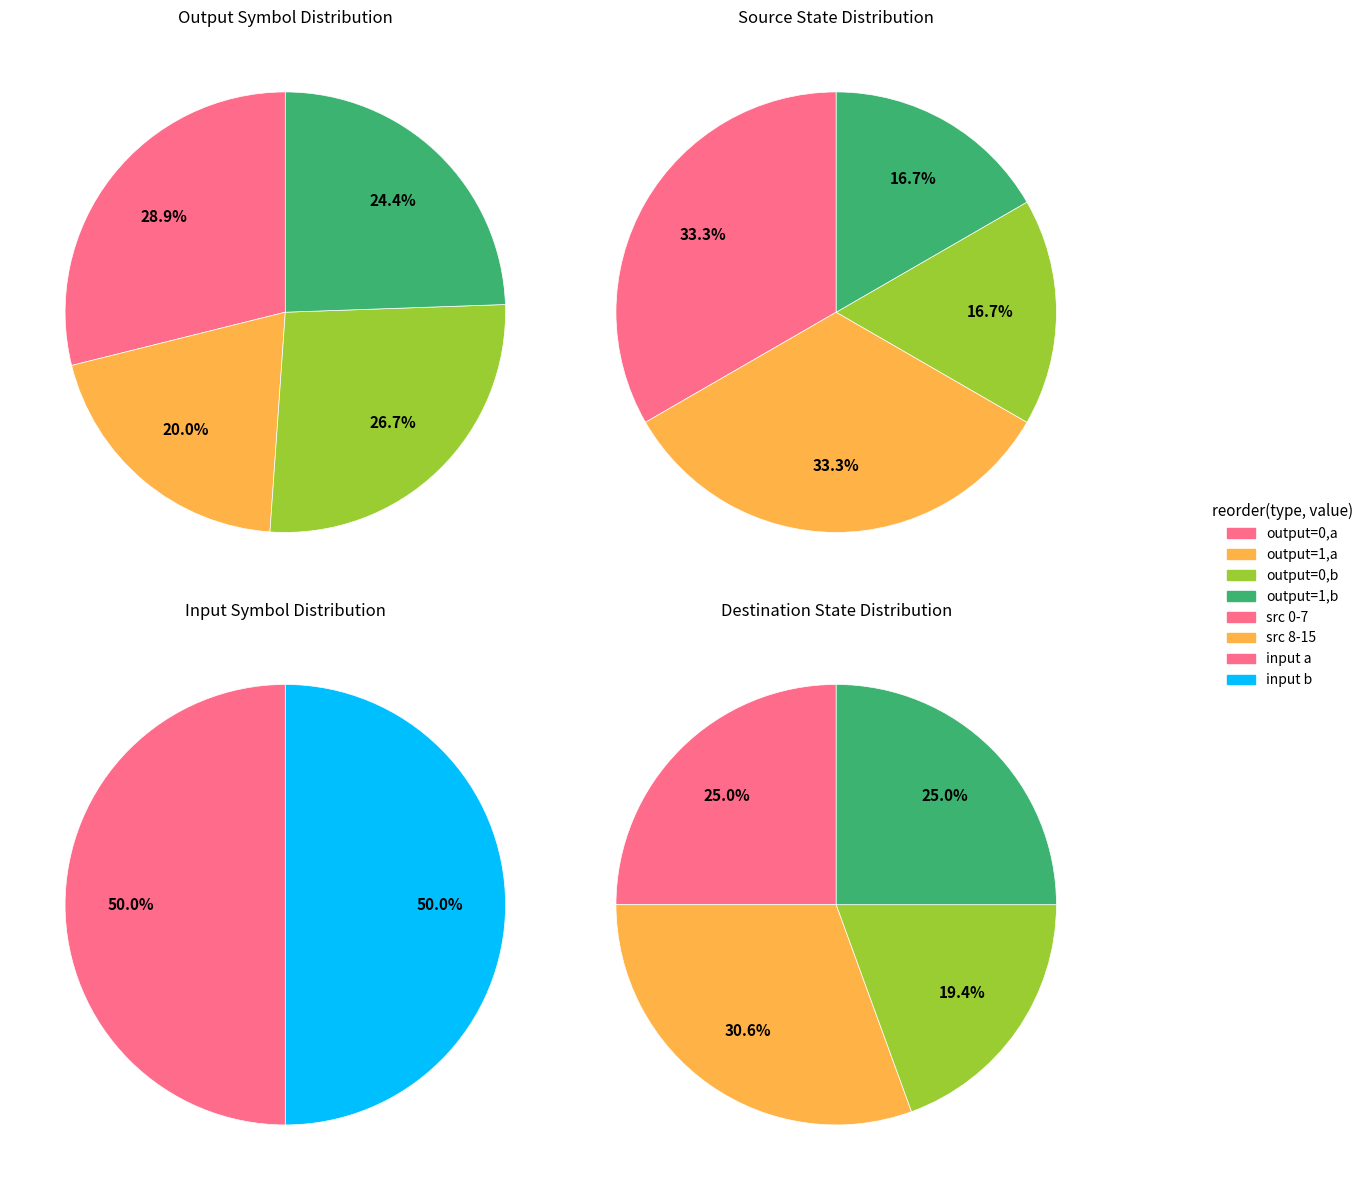

How many slices are in this pie chart?

8